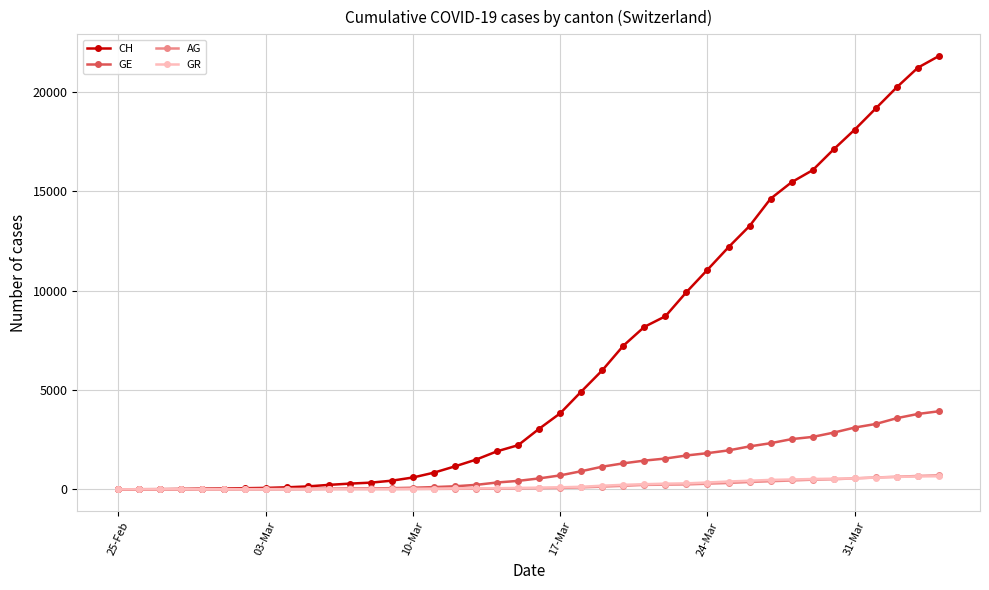

Which series has the largest range (max minus min)?

CH